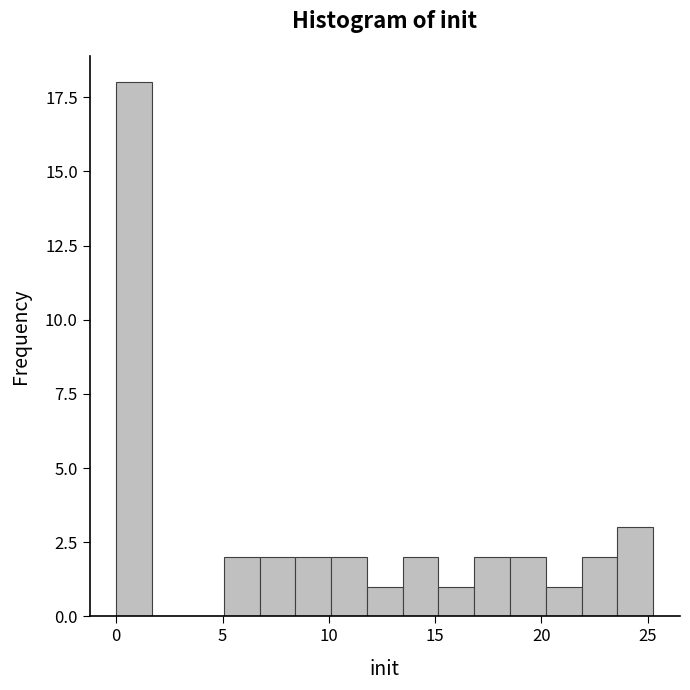

Around what value on the x-axis is the tallest bar? Give the approximate position of its centre, as read against the axis.

1.0